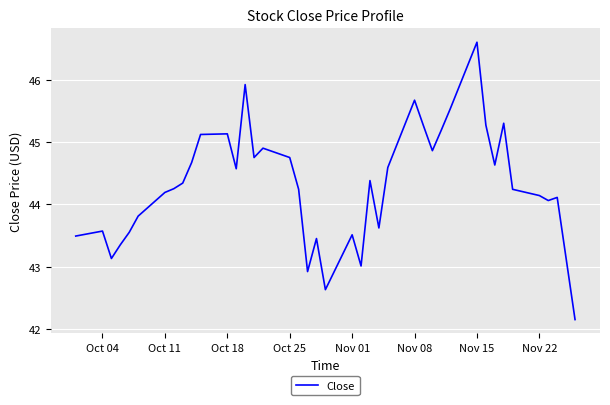

What is the greatest value displayed?

46.6